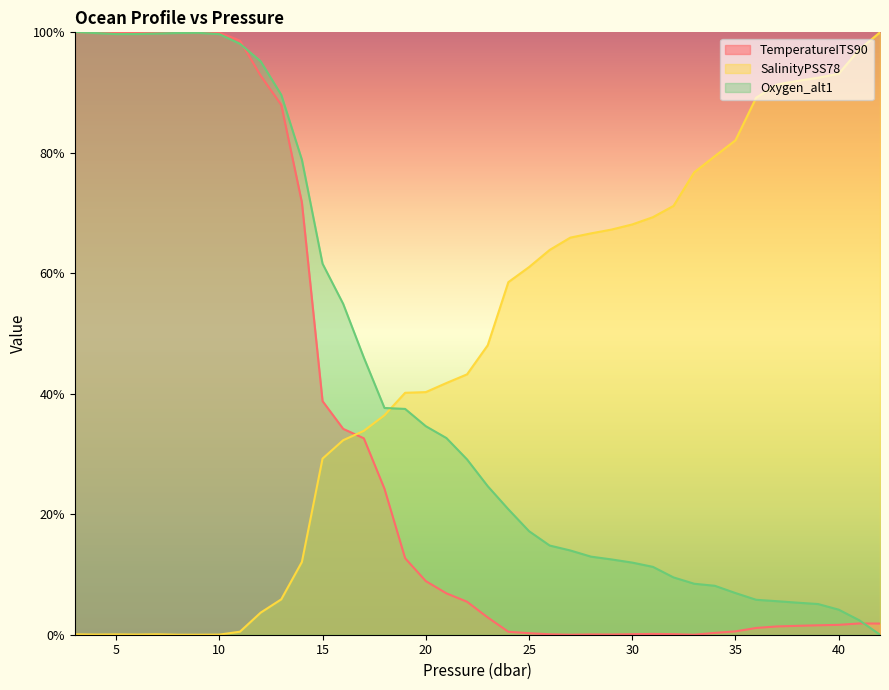

Reading right to left, list all the values displayed in this chart.

TemperatureITS90: 42=1.9	41=1.9	40=1.6	39=1.6	38=1.5	37=1.4	36=1.1	35=0.6	34=0.3	33=0.0	32=0.1	31=0.1	30=0.1	29=0.0	28=0.1	27=0.0	26=0.1	25=0.3	24=0.5	23=2.9	22=5.5	21=6.9	20=8.9	19=12.7	18=24.2	17=32.6	16=34.2	15=38.8	14=71.8	13=88.0	12=92.8	11=98.6	10=99.9	9=100.0	8=100.0	7=99.9	6=99.9	5=99.9	4=99.9	3=99.9
SalinityPSS78: 42=100.0	41=97.1	40=93.1	39=92.5	38=91.9	37=91.3	36=89.1	35=82.1	34=79.4	33=76.8	32=71.2	31=69.3	30=68.1	29=67.3	28=66.6	27=65.9	26=63.9	25=61.0	24=58.5	23=48.0	22=43.2	21=41.8	20=40.3	19=40.2	18=36.4	17=33.8	16=32.3	15=29.2	14=12.1	13=5.9	12=3.7	11=0.5	10=0.0	9=0.0	8=0.0	7=0.1	6=0.0	5=0.1	4=0.0	3=0.1
Oxygen_alt1: 42=0.0	41=2.4	40=4.2	39=5.1	38=5.3	37=5.6	36=5.8	35=6.9	34=8.1	33=8.5	32=9.5	31=11.3	30=12.0	29=12.5	28=13.0	27=14.0	26=14.8	25=17.2	24=20.8	23=24.7	22=29.1	21=32.6	20=34.6	19=37.5	18=37.6	17=46.0	16=54.9	15=61.6	14=78.9	13=89.6	12=95.2	11=98.1	10=99.7	9=99.9	8=99.9	7=99.8	6=99.7	5=99.7	4=99.9	3=100.0